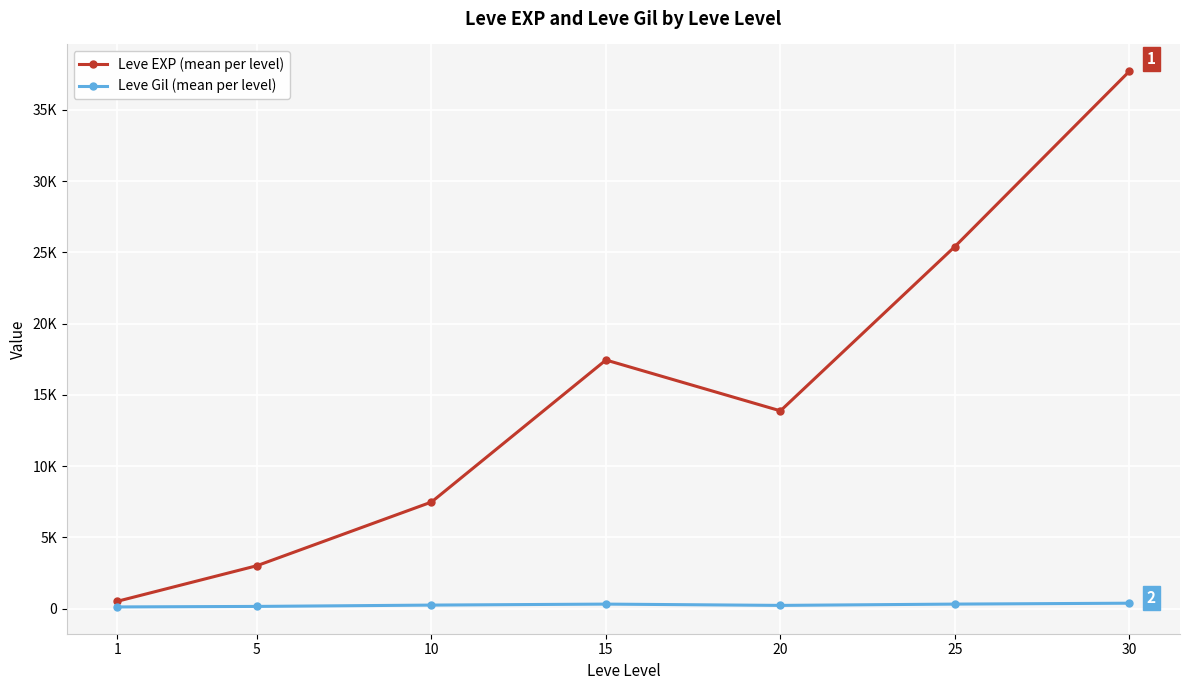

Rank the series at 1 from highest to lowest value.

Leve EXP (mean per level), Leve Gil (mean per level)